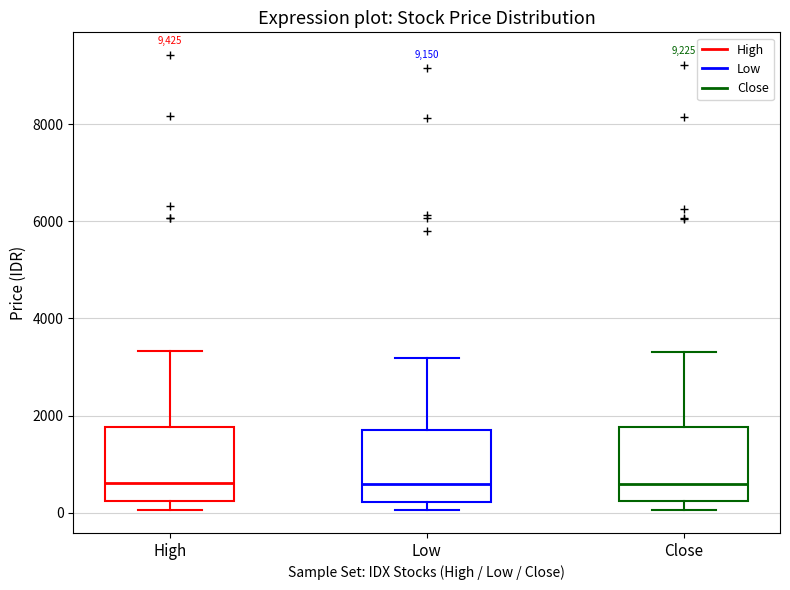

Reading left to right, read every box against the y-axis: the position of its median line, the range the box covers, and the ends of its whiskers. The values are not printed on the chart, so give them approximately, as read against the axis.

High: median 600, box 200 to 1800, whiskers 0 to 3400
Low: median 600, box 200 to 1800, whiskers 0 to 3200
Close: median 600, box 200 to 1800, whiskers 0 to 3400